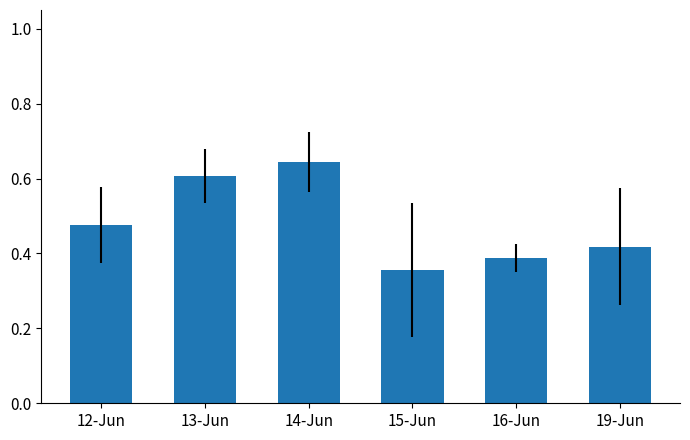

What is the difference between the maximum and second lowest values?

0.3